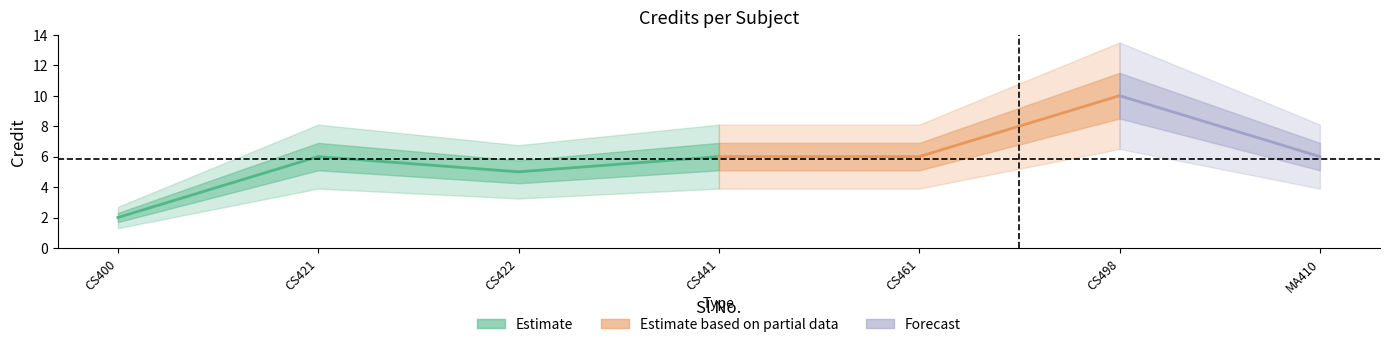

The chart shows a value of 3 at 3. True or false?

False